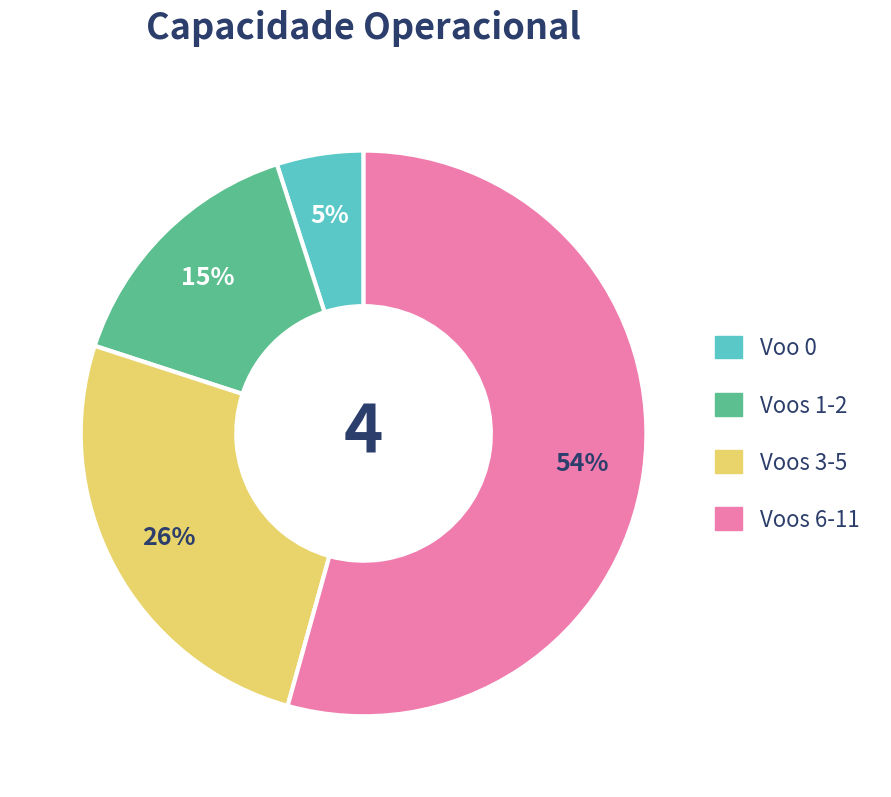

Is there a majority slice in this chart?

Yes